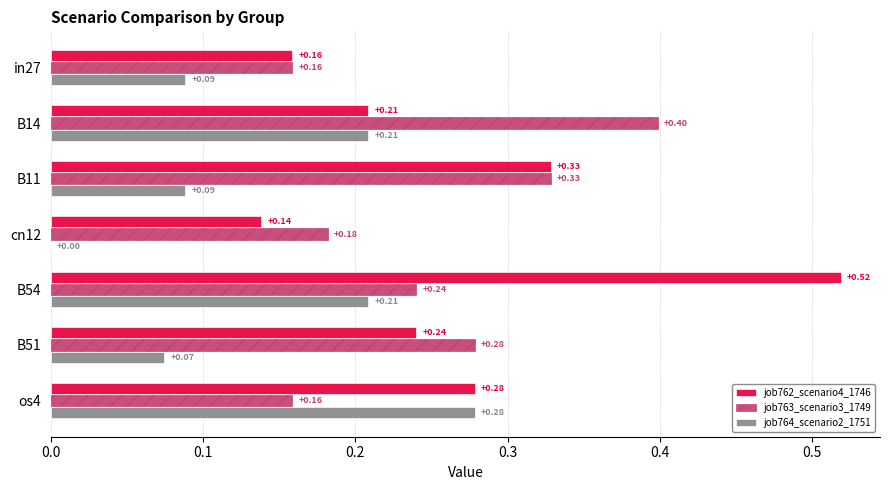

What is the sum of all job764_scenario2_1751 values?

0.9